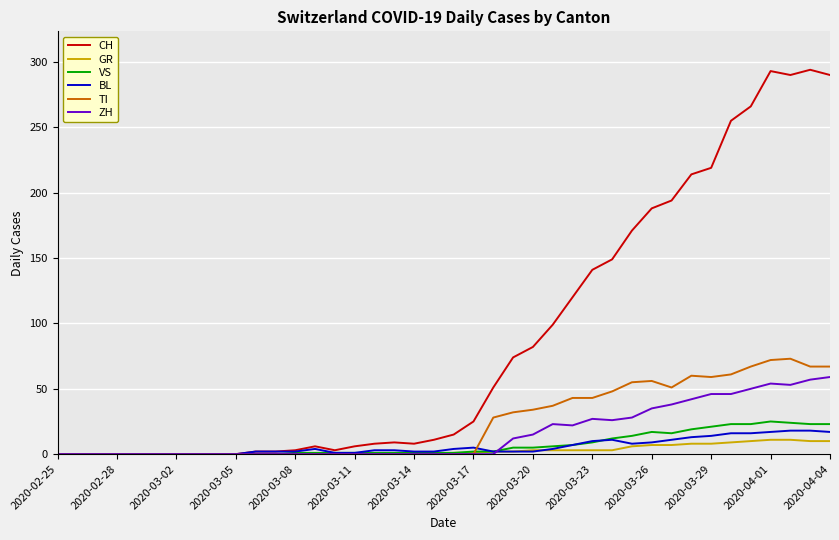

At how many categories does at least one series exceed 37?

18